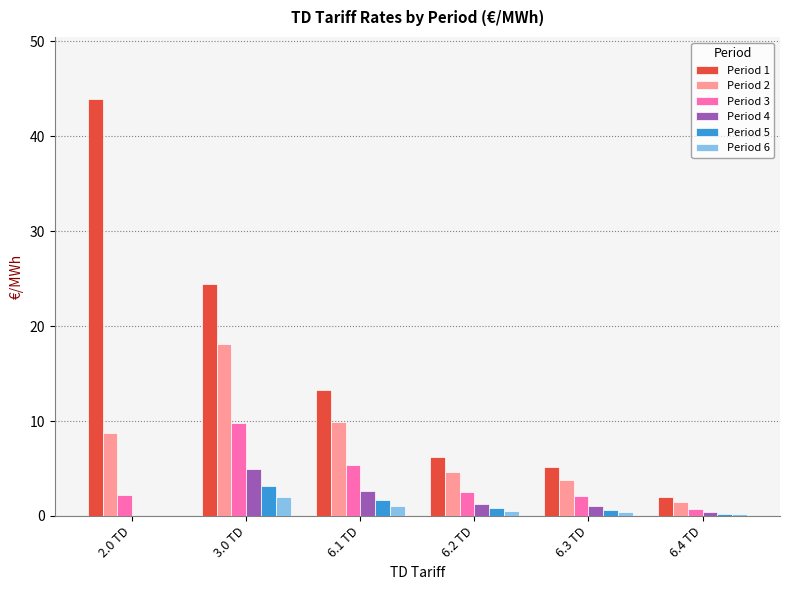

The value of Period 1 at 6.3 TD is 5.1. True or false?

True